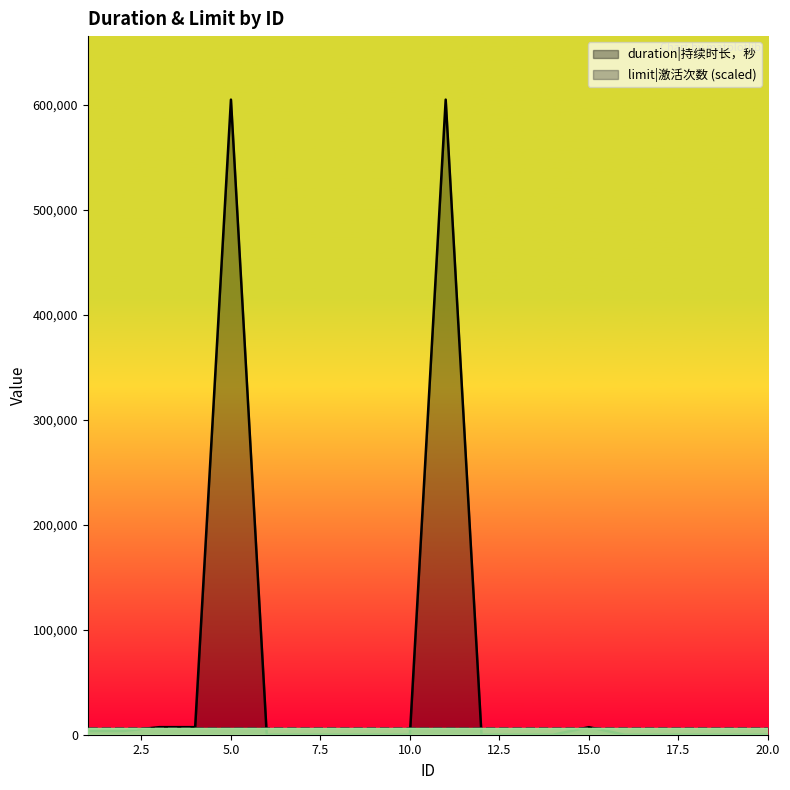

Rank the categories by value from highest to lowest.

5, 11, 3, 4, 15, 1, 2, 6, 7, 8, 9, 10, 12, 13, 14, 16, 17, 18, 19, 20